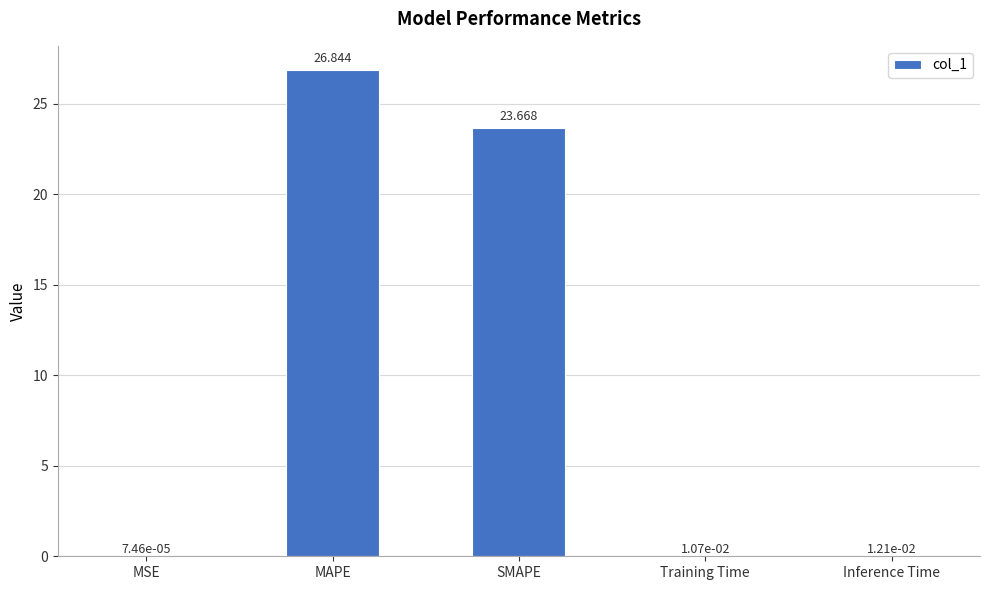

At which label is the value closest to 13?

SMAPE